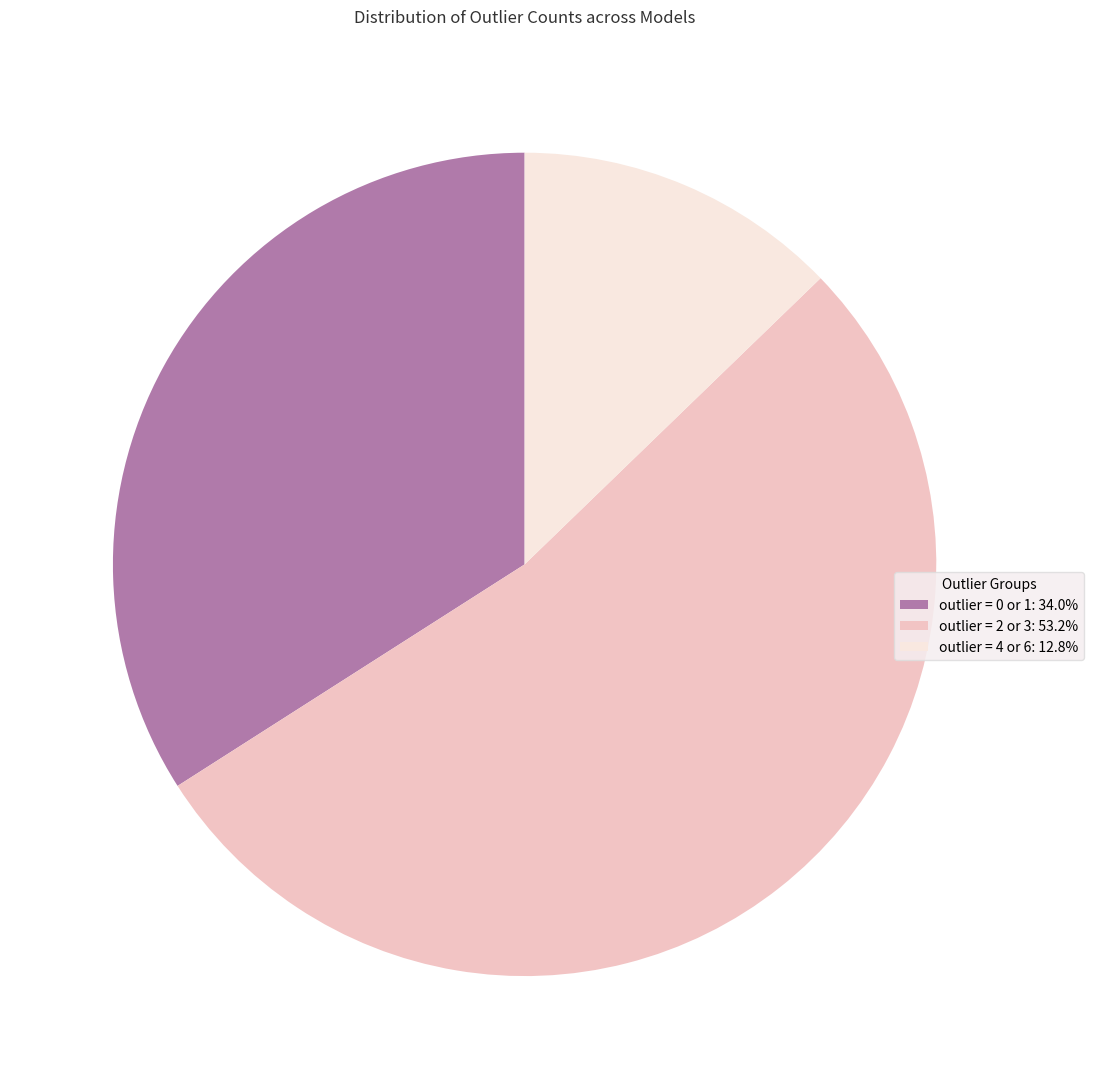

Is there a majority slice in this chart?

Yes